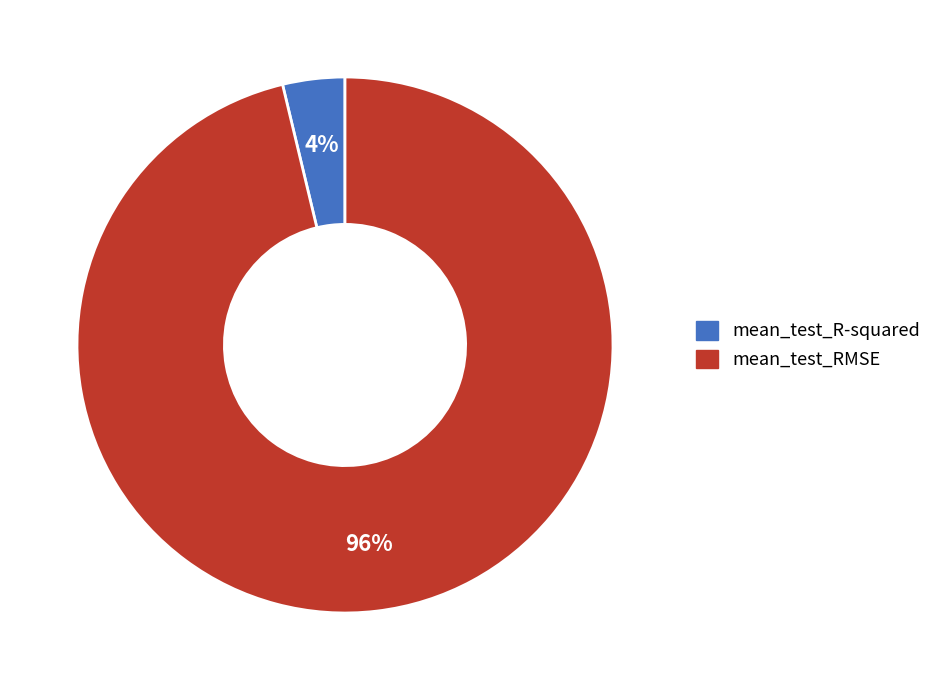

Combined, do mean_test_R-squared and mean_test_RMSE account for over 50%?

Yes